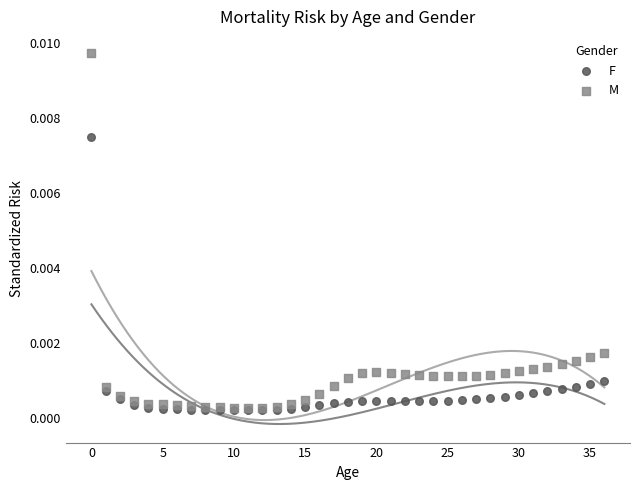

Which series has the widest spread of Y values?

M